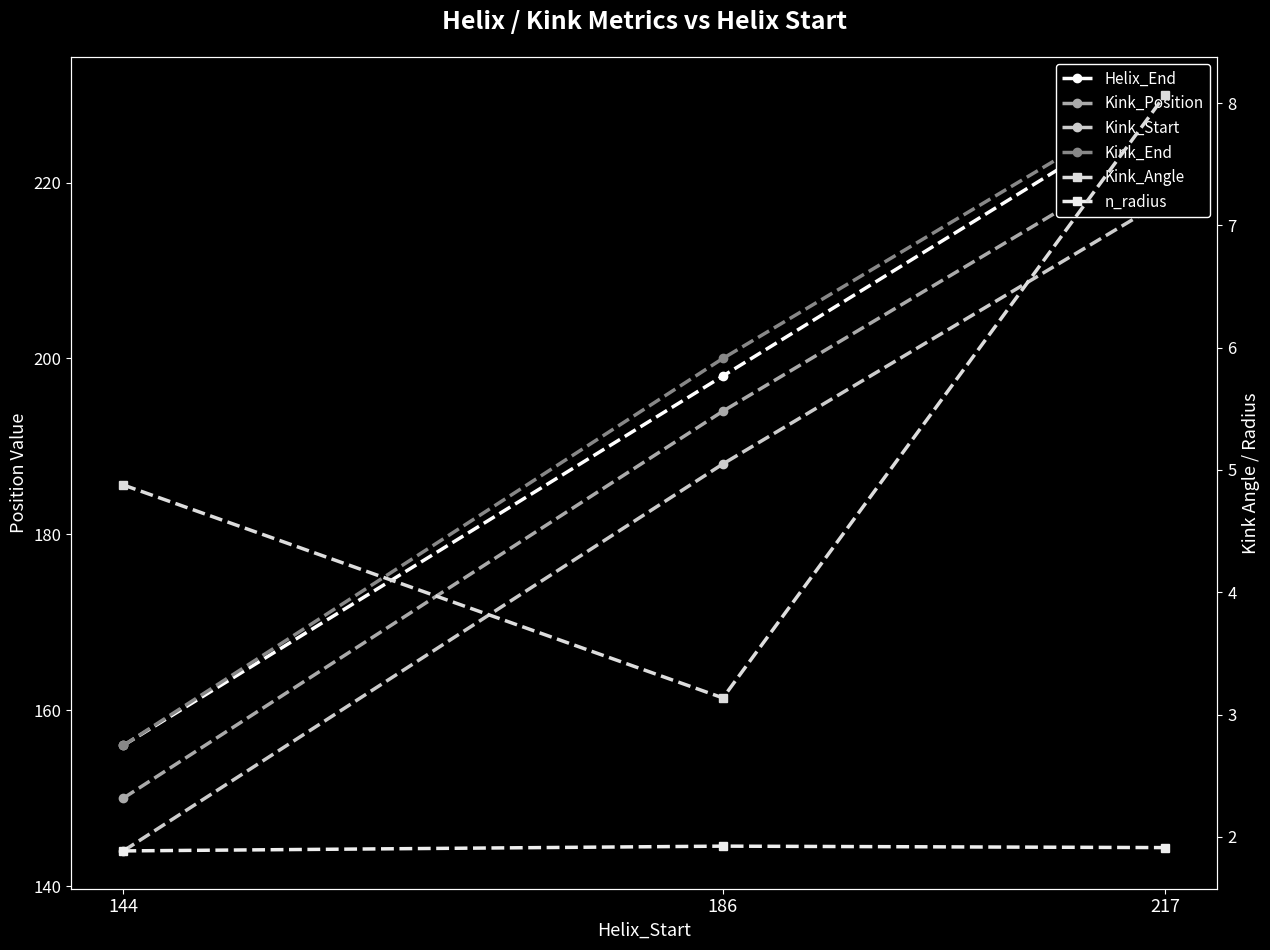

At which category is the sum across all series the highest?

217